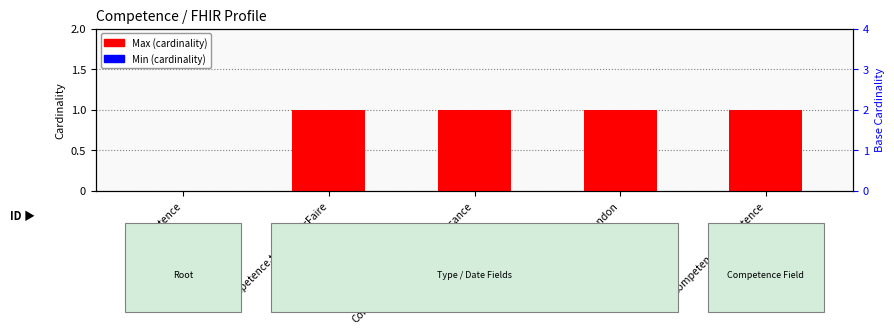

Which series changed the most between Competence.typeSavoirFaire and Competence.dateAbandon?

Max (cardinality)